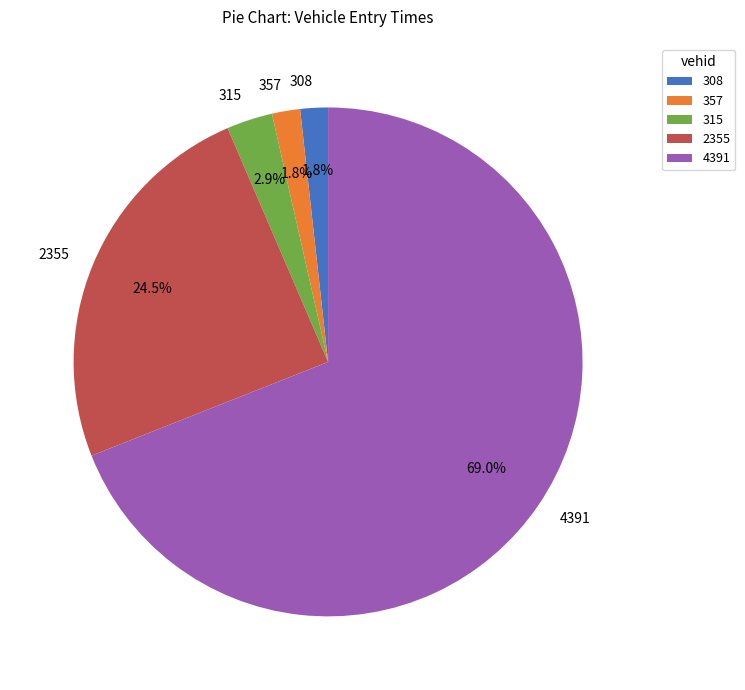

What is the total percentage of 4391 and 315?

71.9%